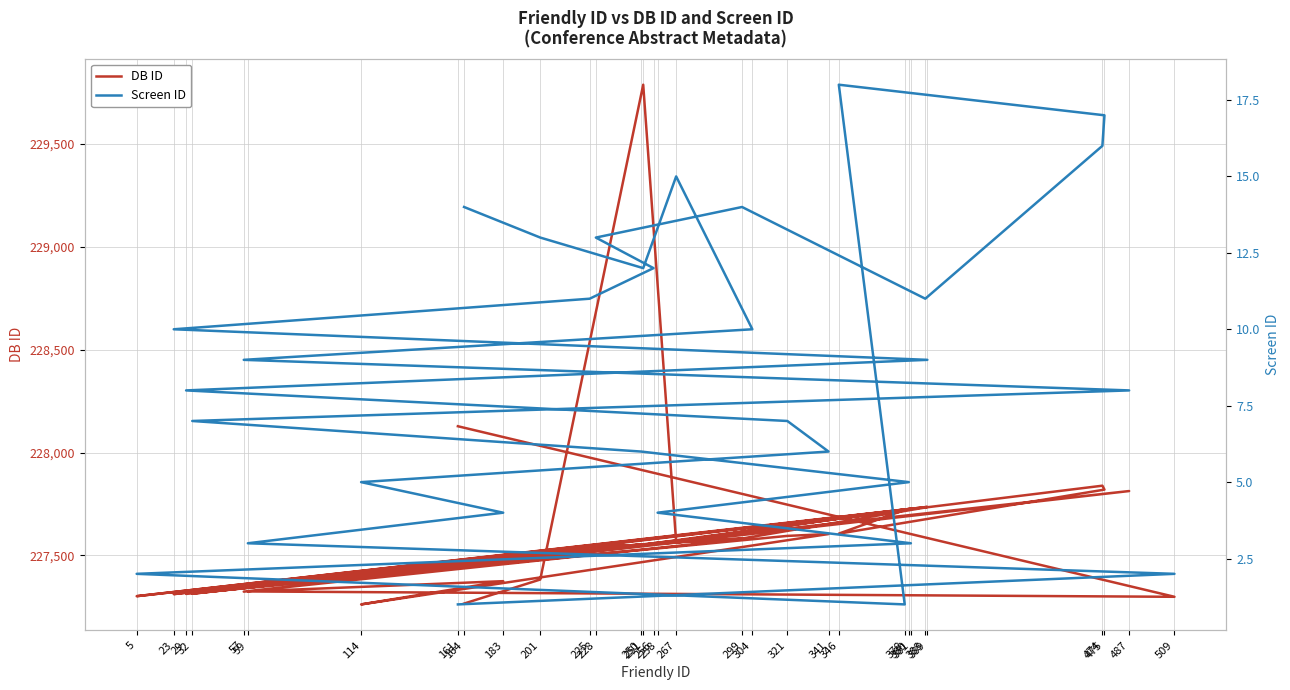

Is the value of Screen ID at 475 greater than the value of DB ID at 474?

No